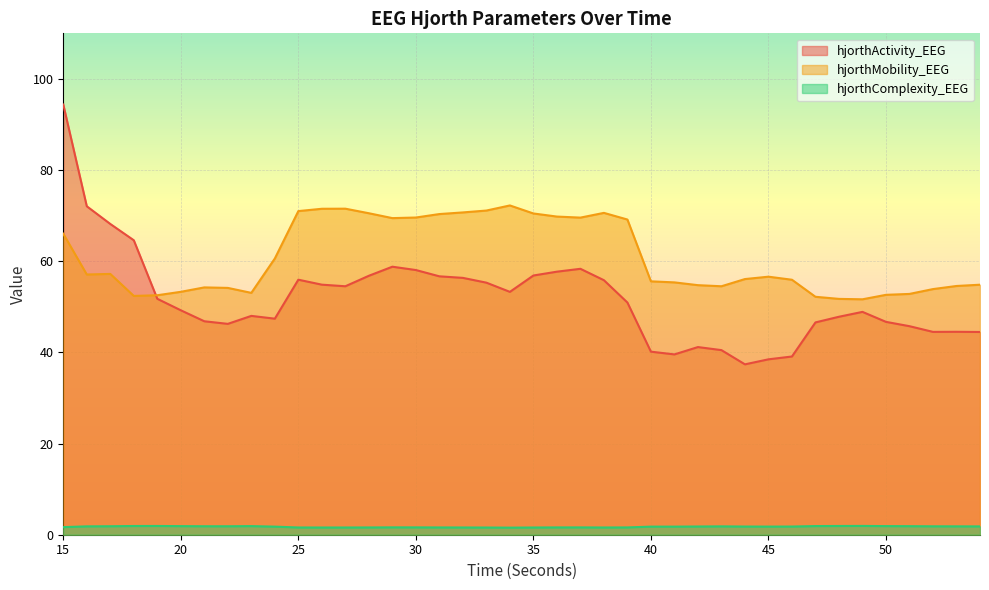

How many interior local peaks does the hjorthMobility_EEG series have?

6